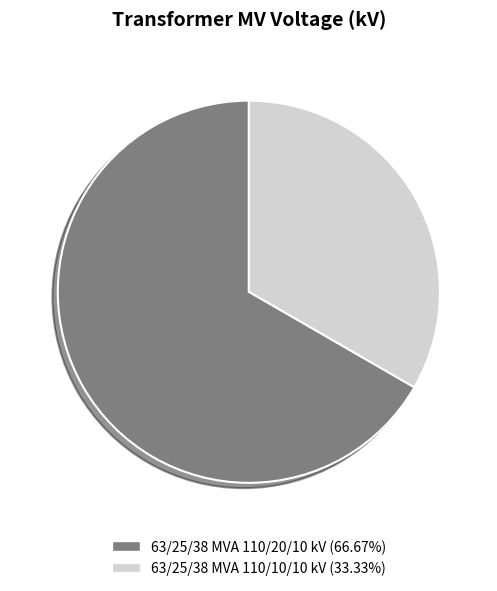

Which category accounts for the majority?

63/25/38 MVA 110/20/10 kV